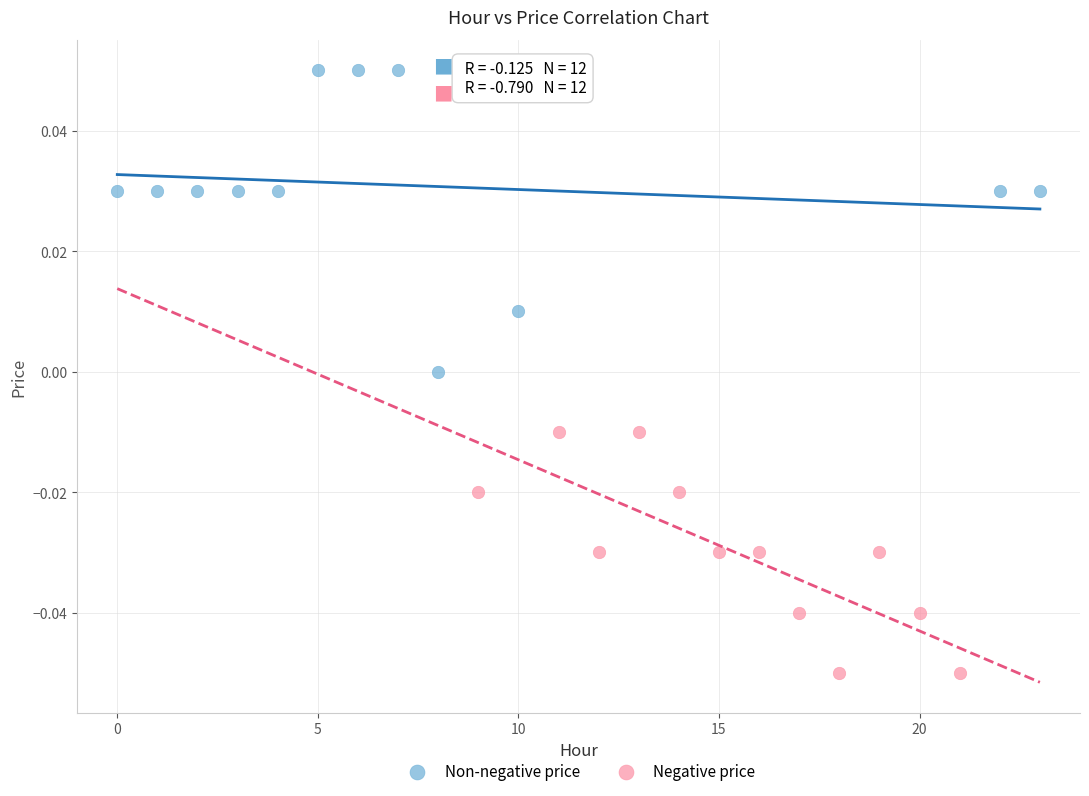

Which series reaches the maximum Y coordinate?

Non-negative price